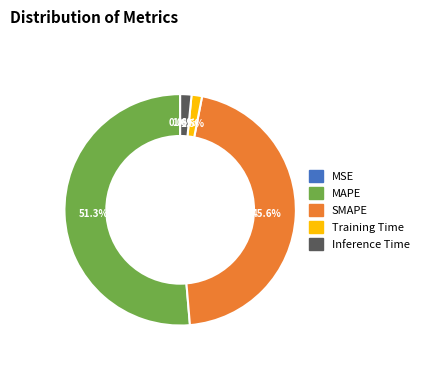

True or false: MAPE accounts for 51% of the total.

True